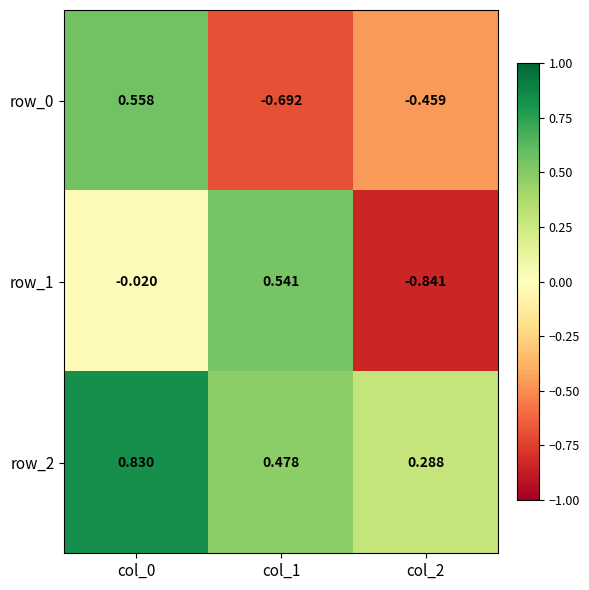

Which series has the largest range (max minus min)?

row_1